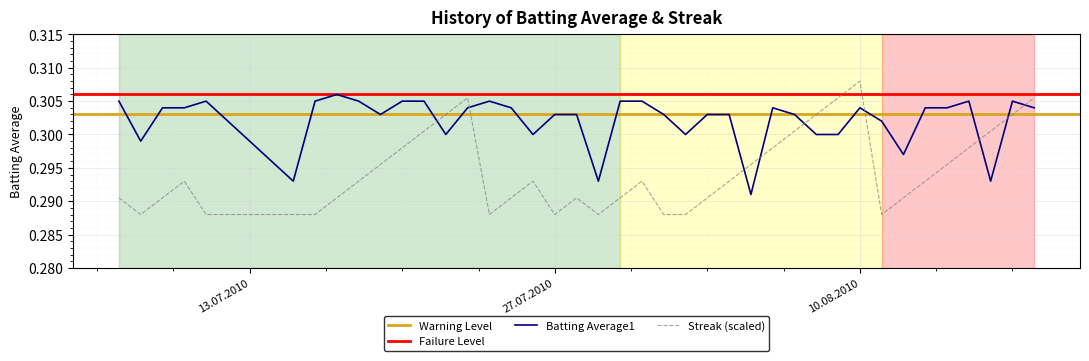

What is the approximate value of Streak at 2010-08-11?

0.3